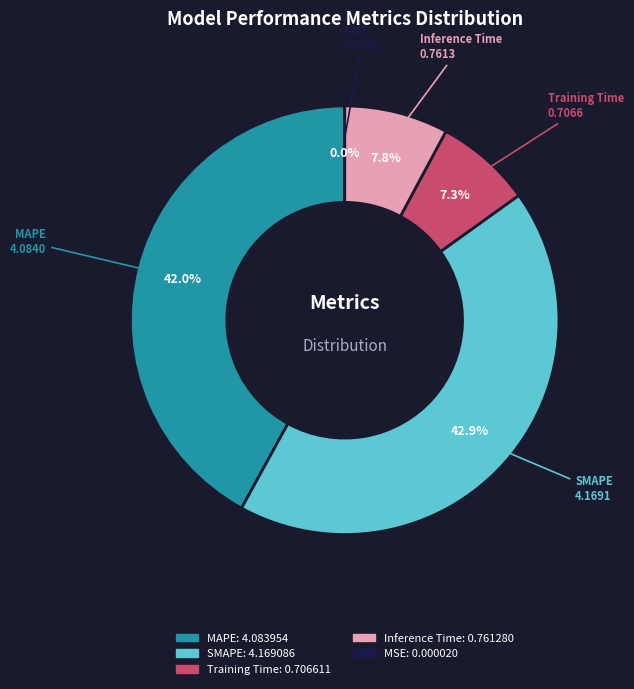

Approximately how many times larger is the value at Inference Time compared to MAPE?

0.2